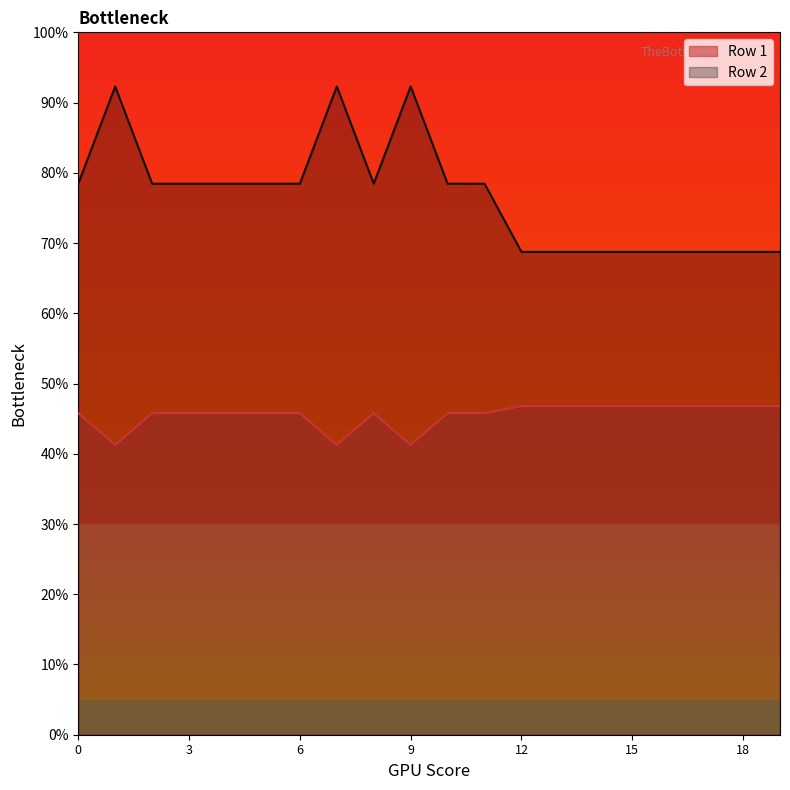

How many interior local peaks does the Row 1 series have?

1